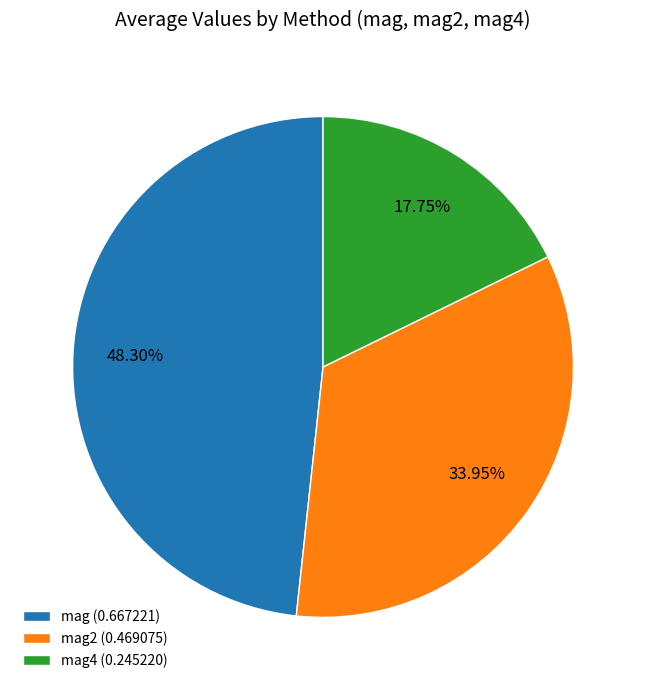

Is mag4 (0.245220) the majority of the pie?

No